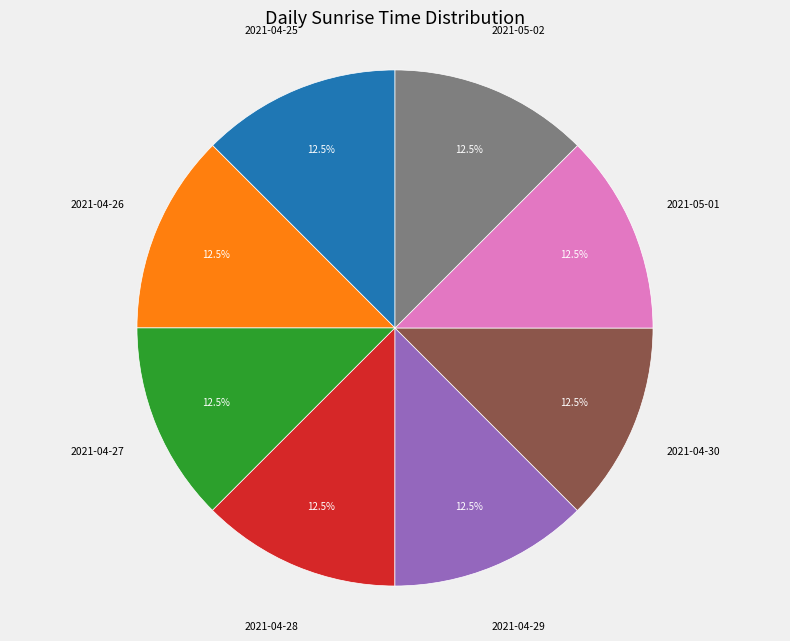

Is there any slice that represents more than half of the pie?

No